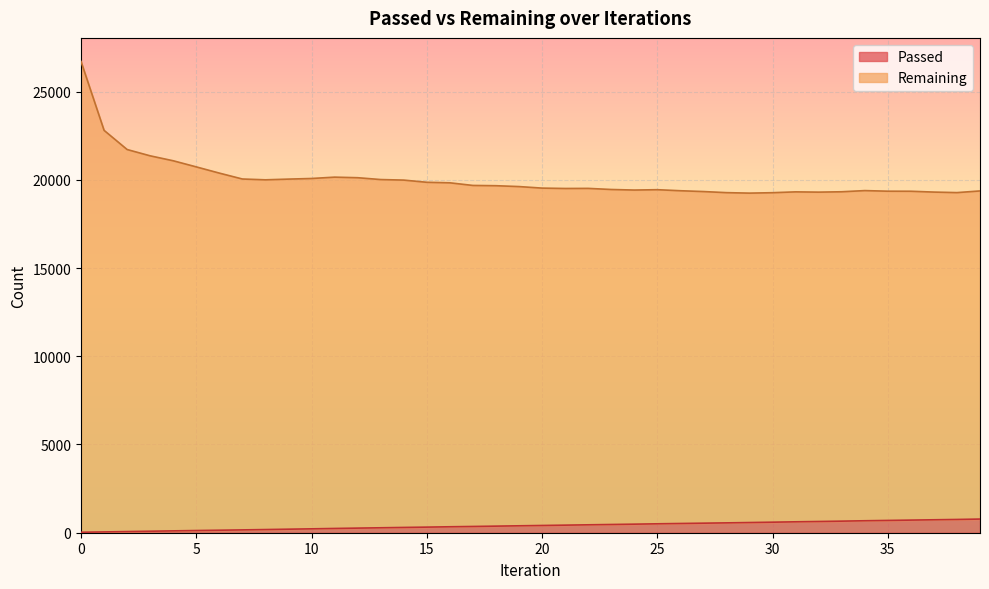

Which series has the largest range (max minus min)?

Remaining